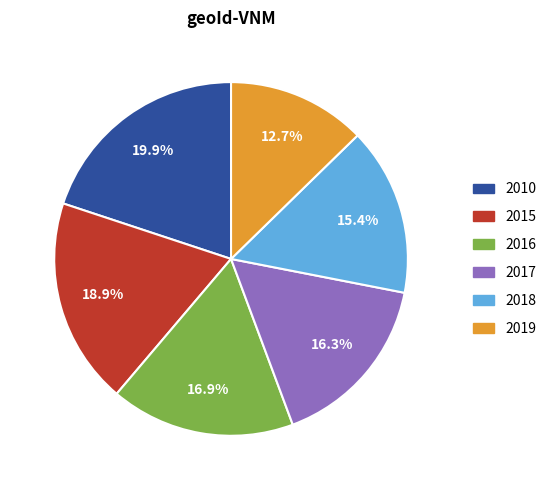

To the nearest percent, what portion does 2016 represent?

17%